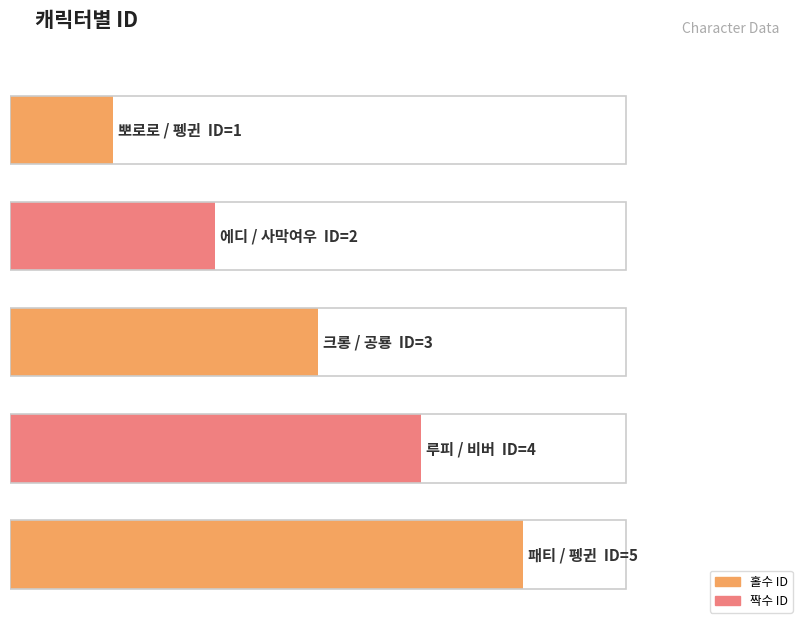

Where does the data first go above 3?

비버